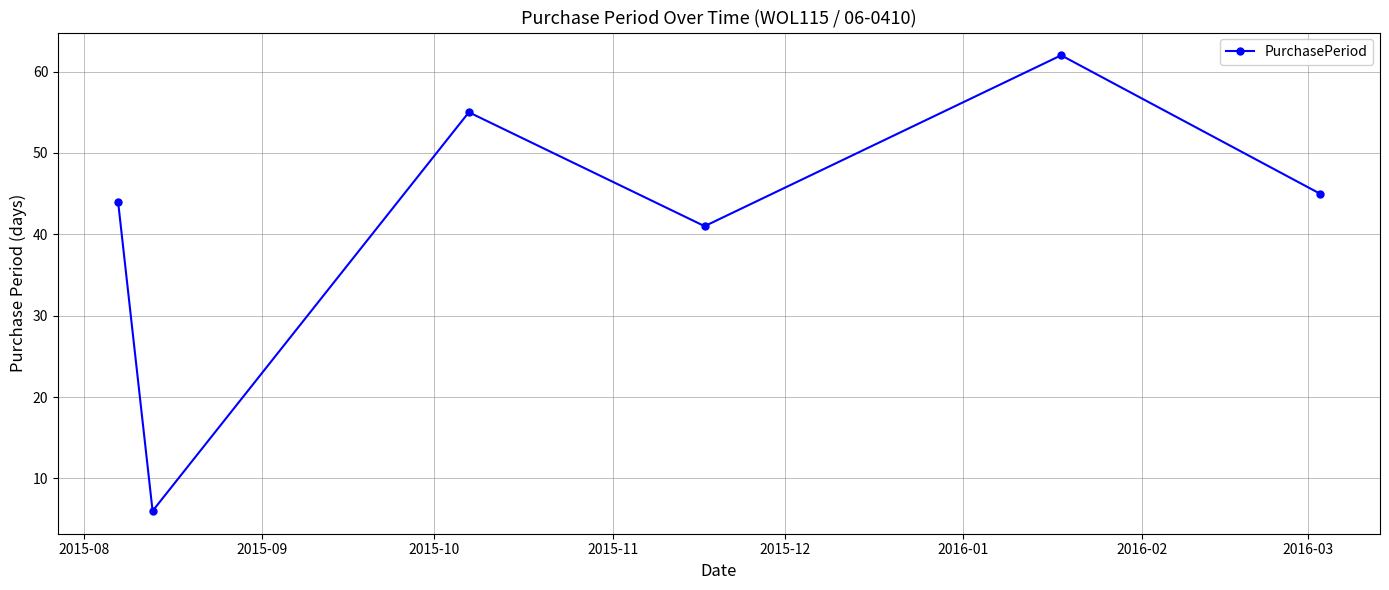

What is the smallest value displayed?

6